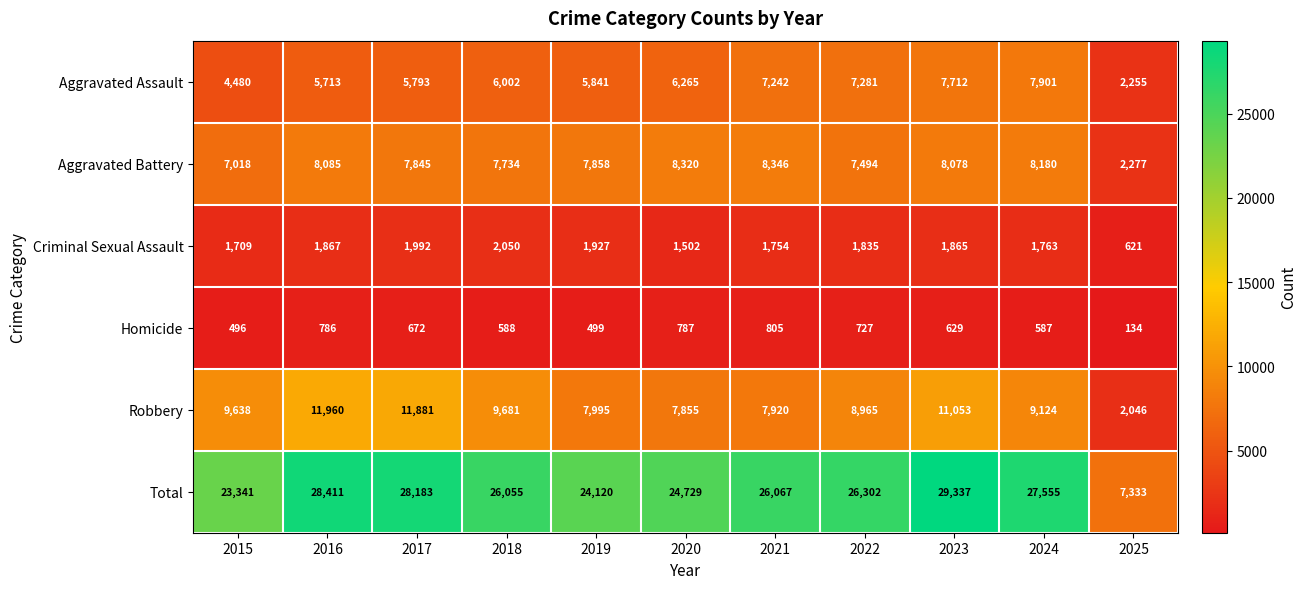

Count the number of categories in the chart.

11